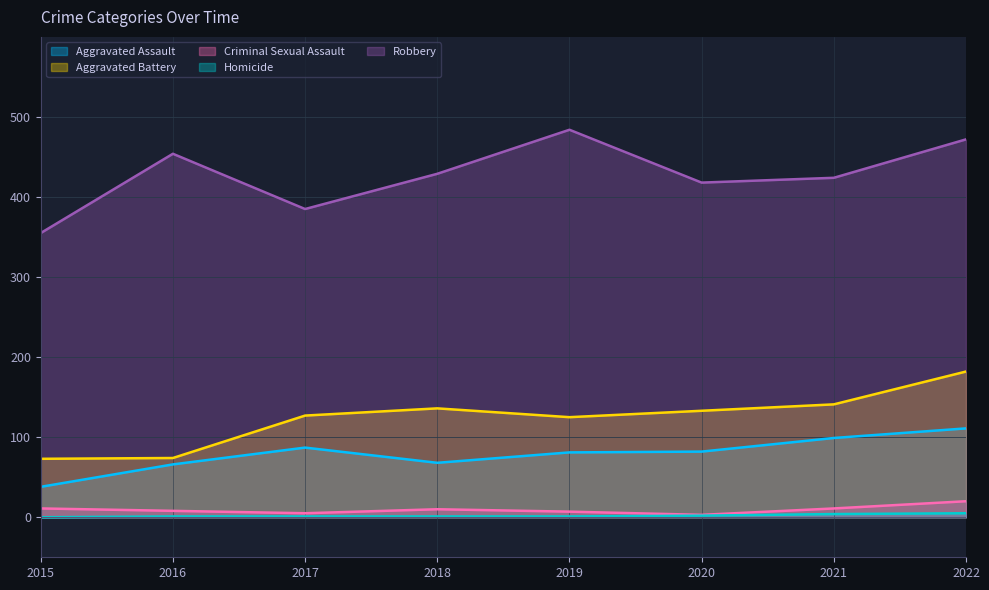

What is the maximum value shown in the chart?

484